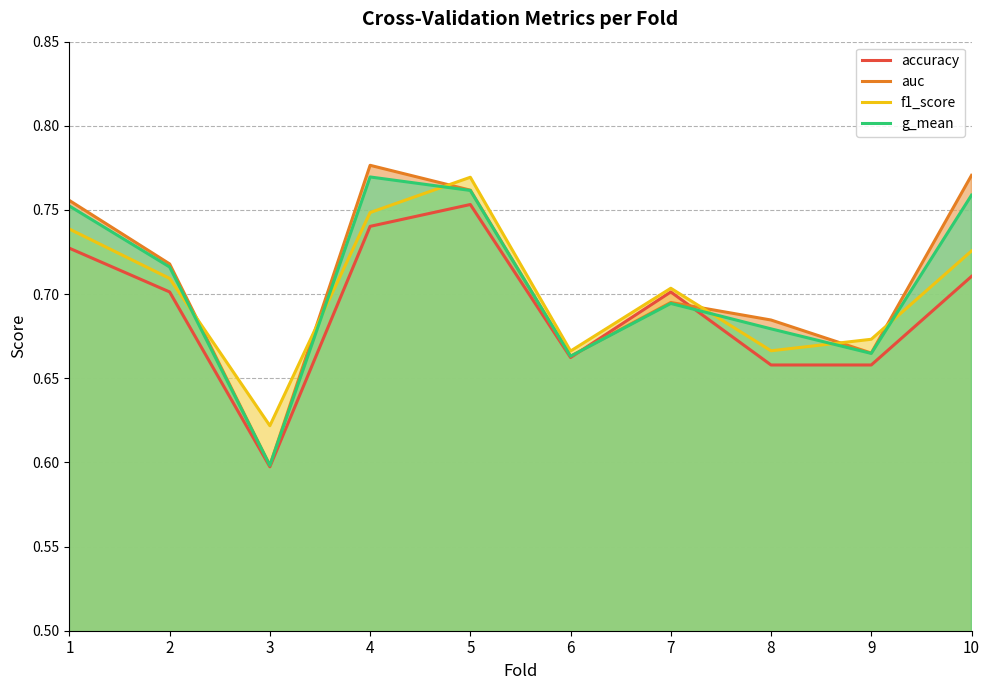

True or false: g_mean has a value of 0.8 at 1.

True